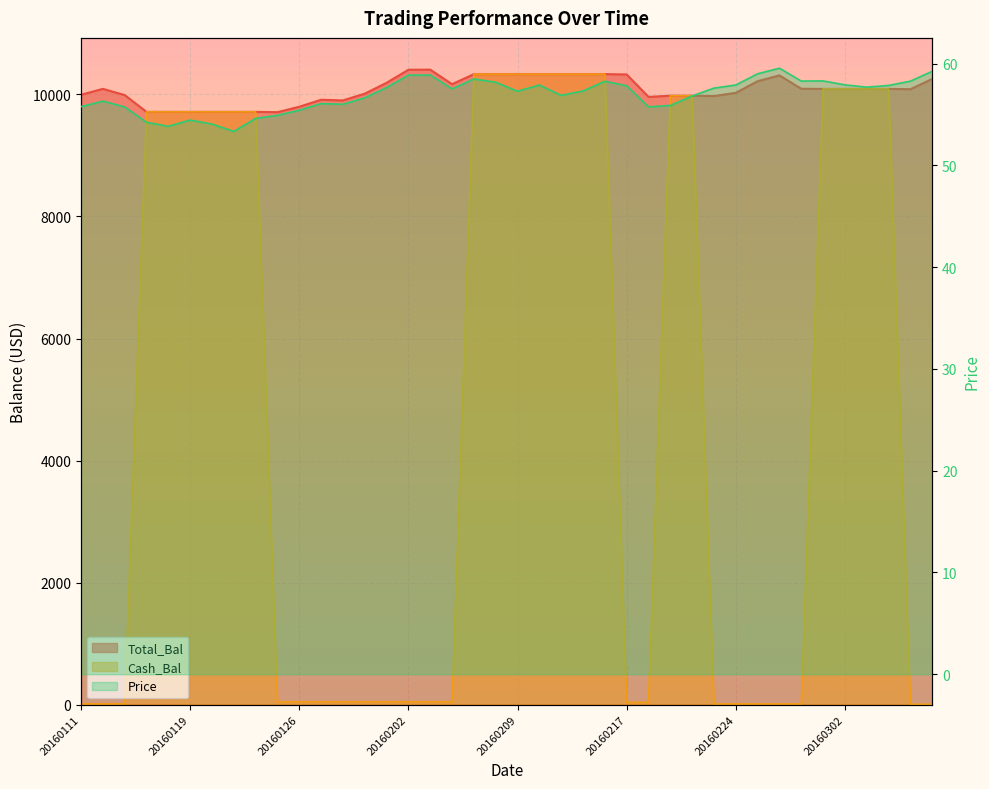

Reading right to left, extract all data points from this chart.

Total_Bal: 10254.4	10086.2	10091.3	10091.3	10091.3	10091.3	10093.6	10312.6	10217.6	10026.8	9973.8	9978.8	9978.8	9960.5	10328.0	10333.2	10333.2	10333.2	10333.2	10333.2	10333.2	10333.2	10168.7	10407.0	10405.2	10191.2	10013.1	9902.2	9912.9	9798.7	9709.8	9714.7	9714.7	9714.7	9714.7	9714.7	9714.7	9990.2	10091.7	9995.0
Cash_Bal: 4.8	4.8	10091.3	10091.3	10091.3	10091.3	10.4	10.4	10.4	10.4	10.4	9978.8	9978.8	36.3	36.3	10333.2	10333.2	10333.2	10333.2	10333.2	10333.2	10333.2	44.6	44.6	44.6	44.6	44.6	44.6	44.6	44.6	44.6	9714.7	9714.7	9714.7	9714.7	9714.7	9714.7	11.8	11.8	11.8
Price: 59.2	58.3	57.9	57.7	57.9	58.3	58.3	59.5	59.0	57.9	57.6	56.8	55.9	55.8	57.8	58.3	57.3	56.9	57.9	57.3	58.2	58.5	57.5	58.9	58.9	57.7	56.6	56.0	56.1	55.4	54.9	54.6	53.3	54.1	54.5	53.8	54.2	55.7	56.3	55.8